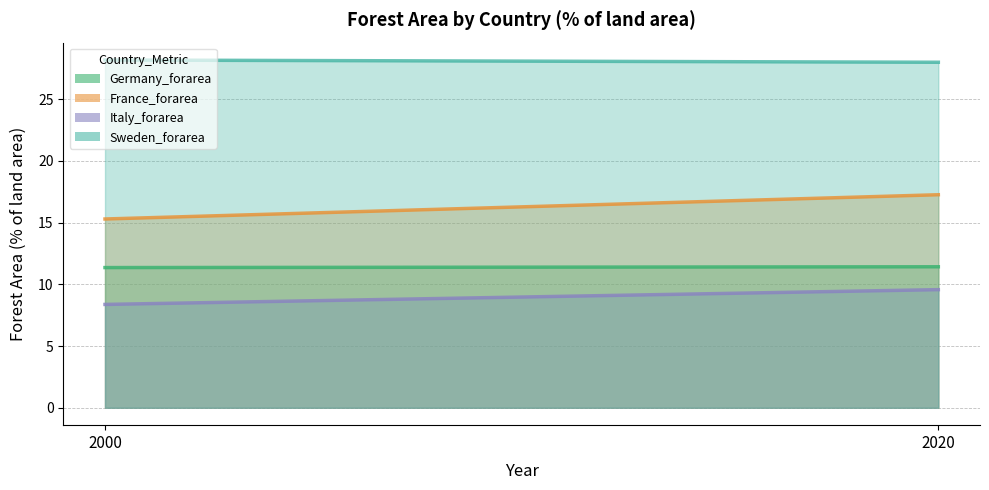

What is the value of the Sweden_forarea_line point at the 2nd from the left?

28.0